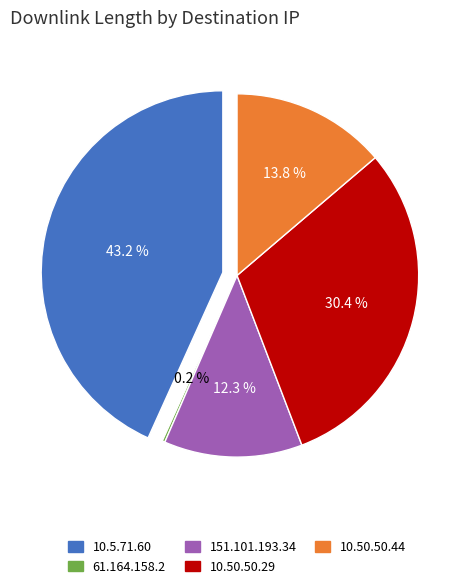

Is the sum of 16 and 9 greater than half?

No